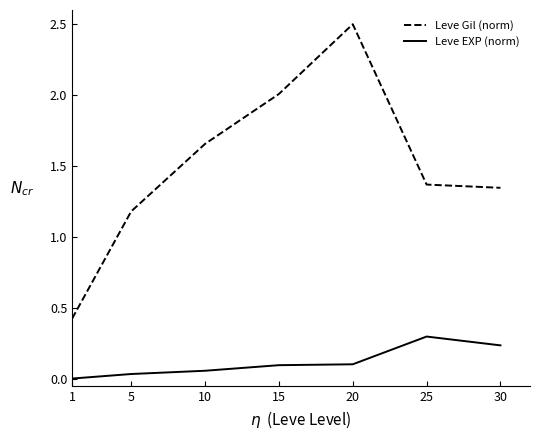

How many lines are shown in the chart?

2